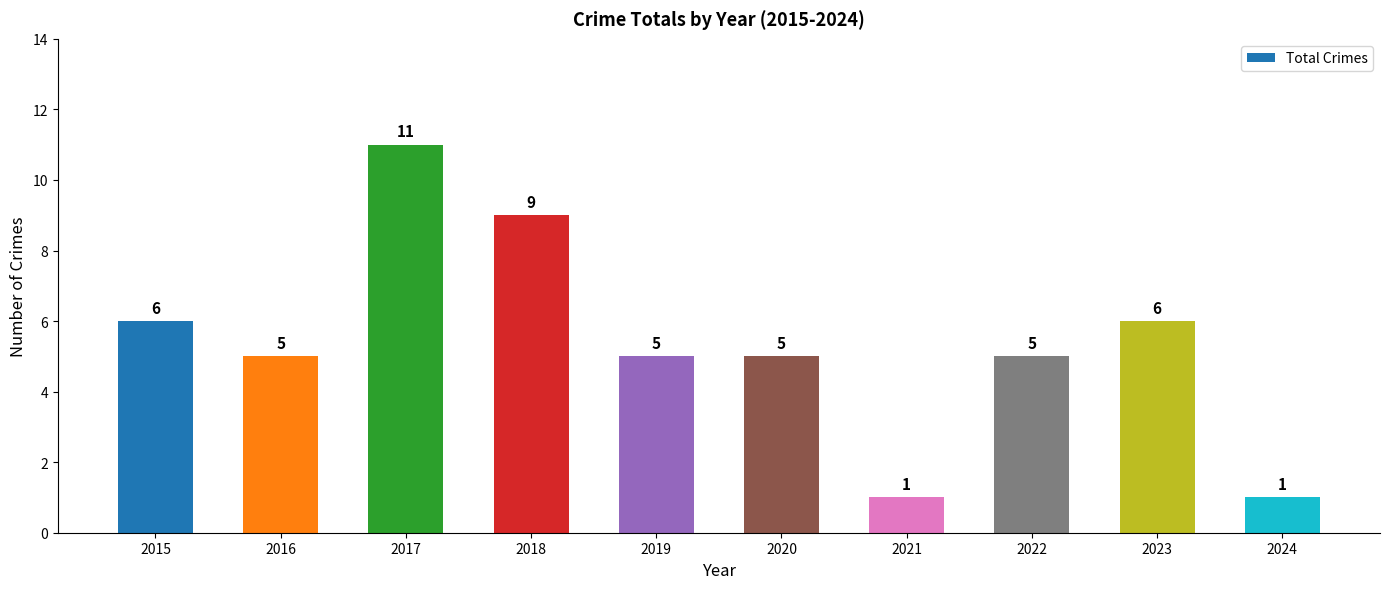

The value at 2020 is 5. True or false?

True